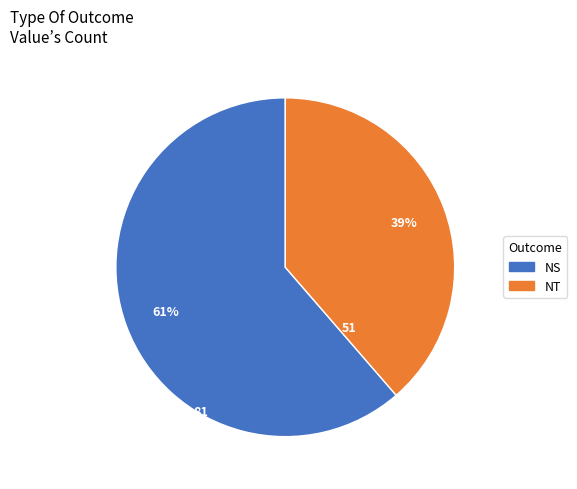

True or false: NT accounts for 31% of the total.

False